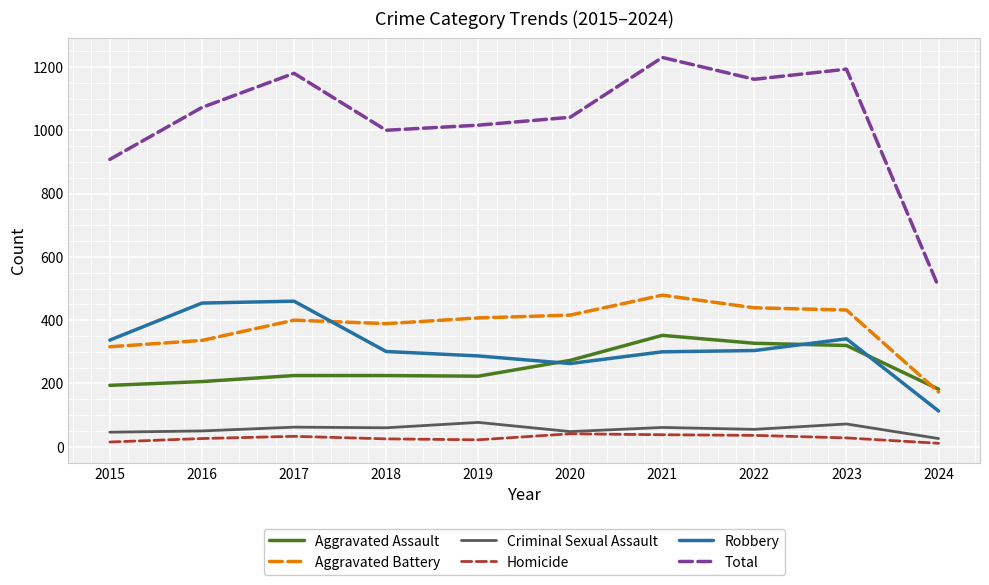

What is the sum of all Total values?

10306